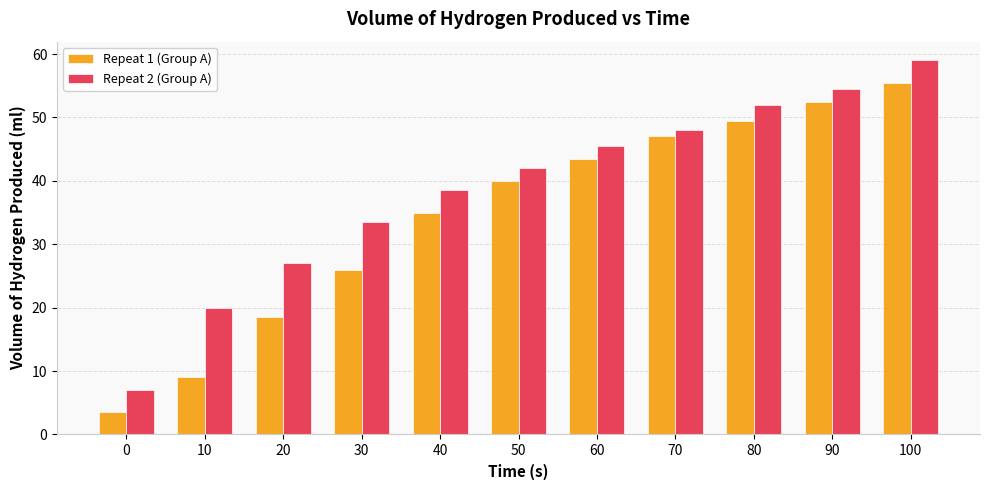

How many groups of bars are there?

11